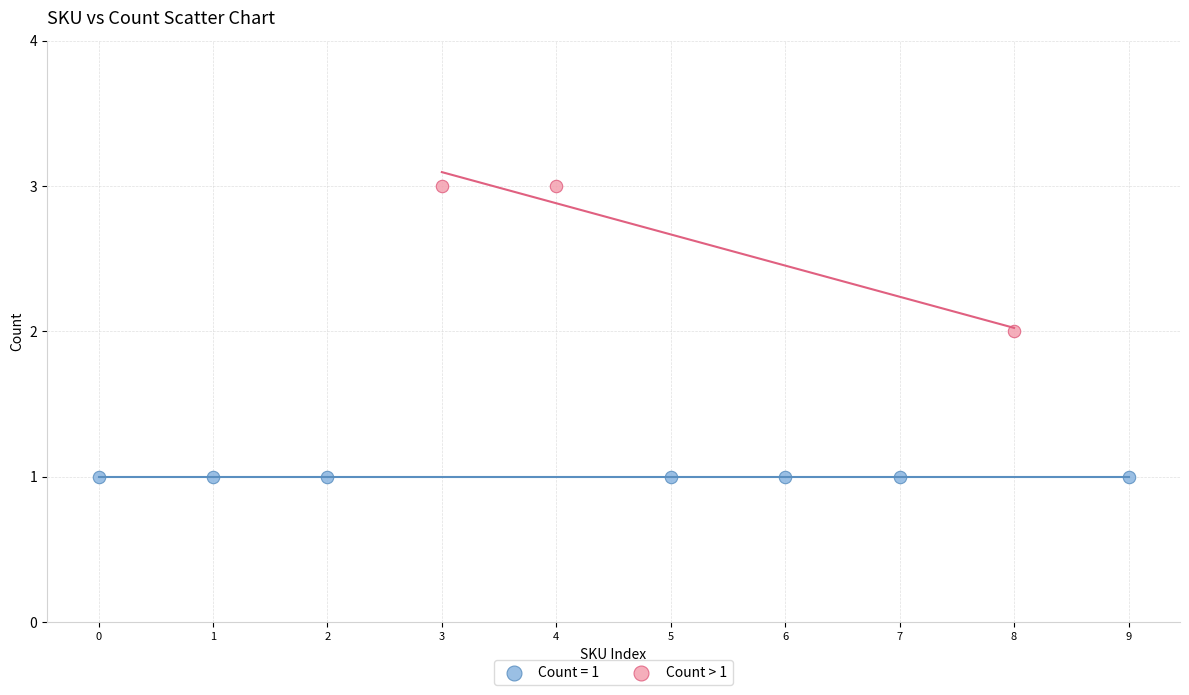

Which series reaches the maximum Y coordinate?

Count > 1